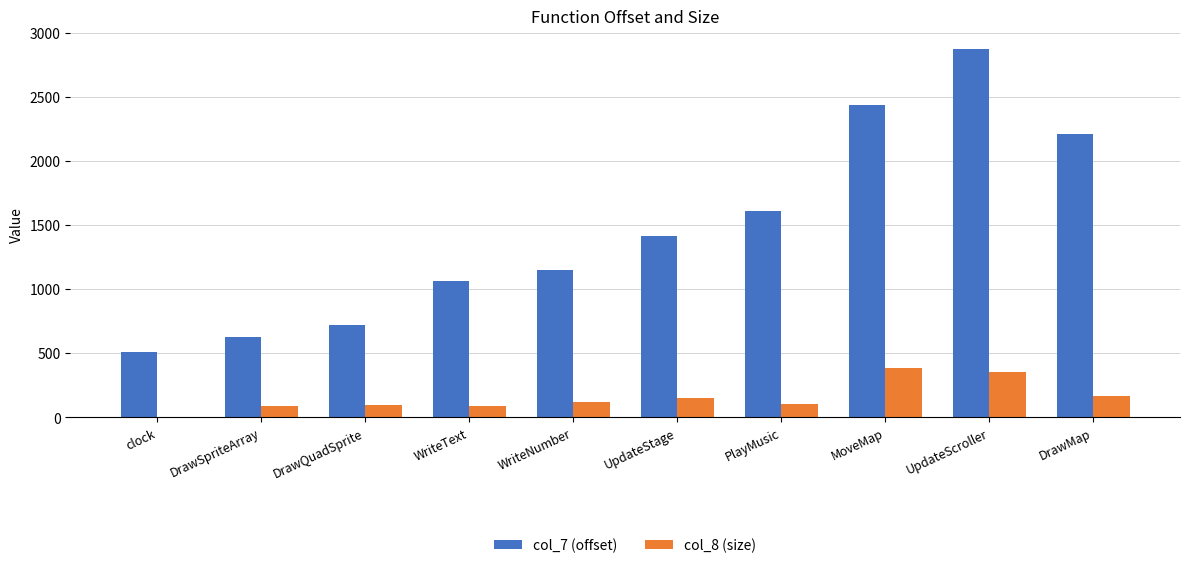

The value of col_8 (size) at MoveMap is 205. True or false?

False